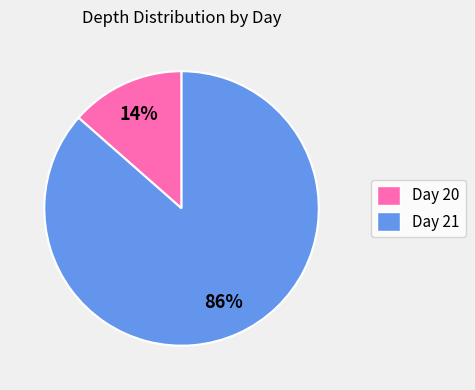

To the nearest percent, what portion does Day 21 represent?

86%